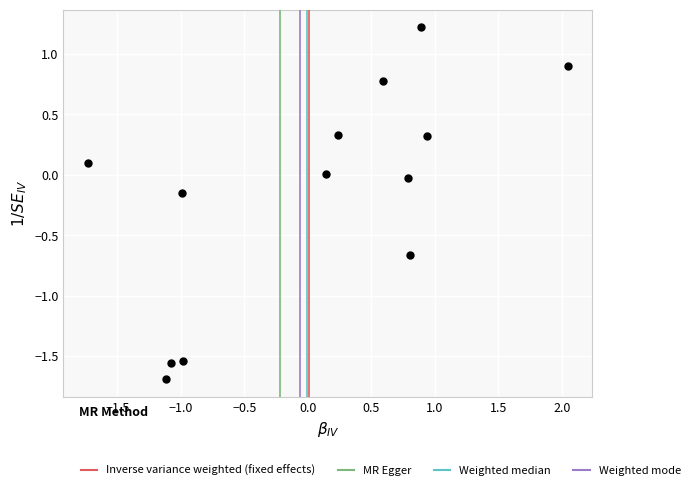

What is the range of Y values (max minus min)?

2.9